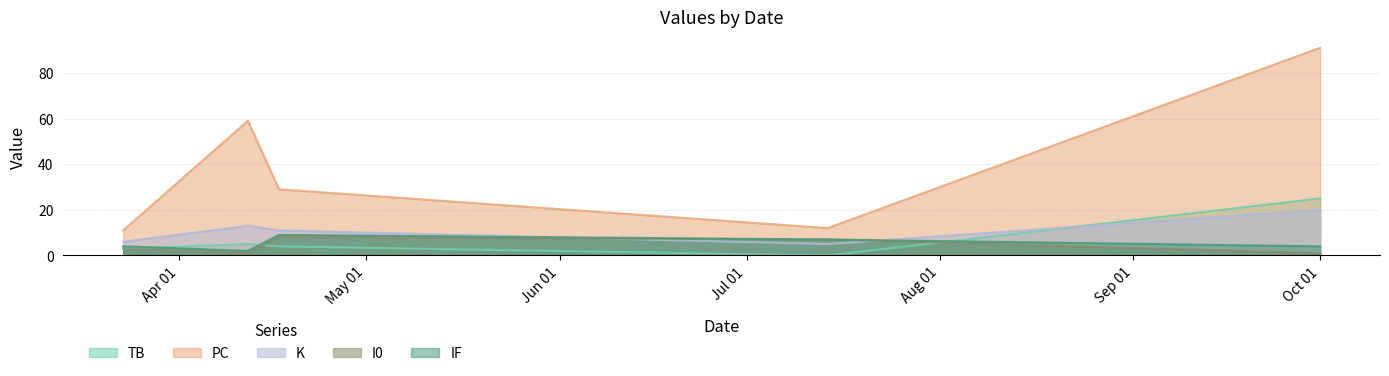

Does the chart have visible grid lines?

Yes